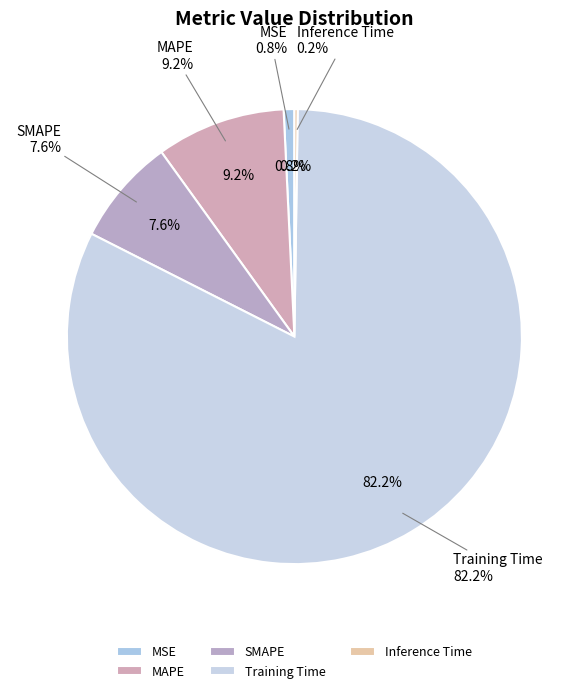

What is the change in value from MSE to Training Time?

+3.7